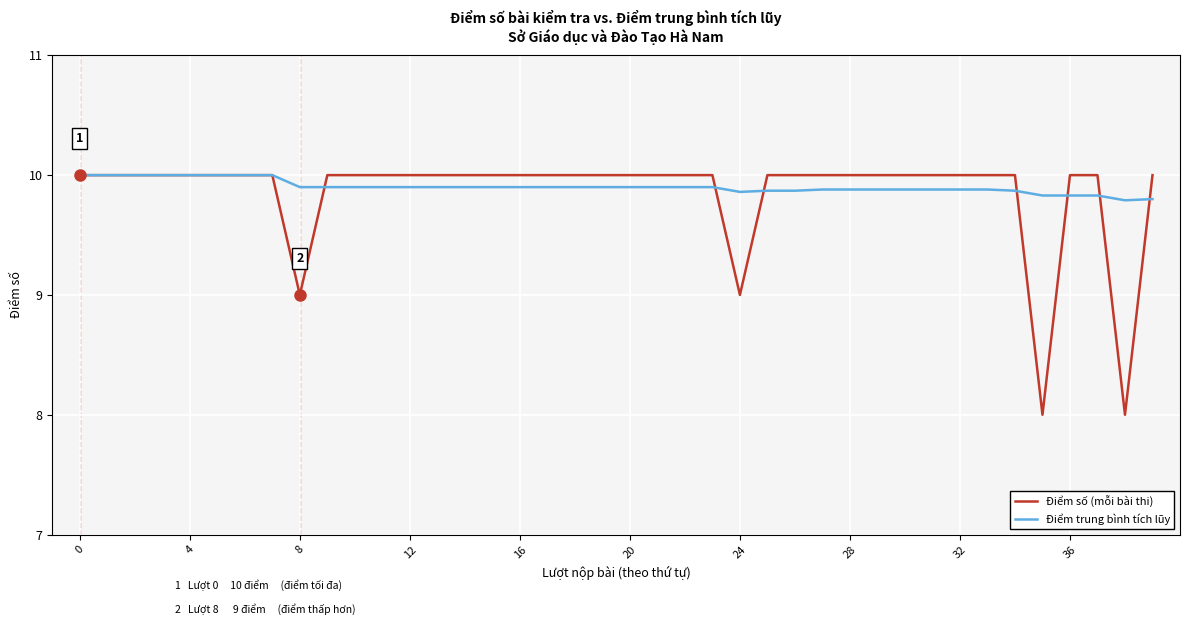

What is the highest value of the Điểm trung bình tích lũy series?

10.0